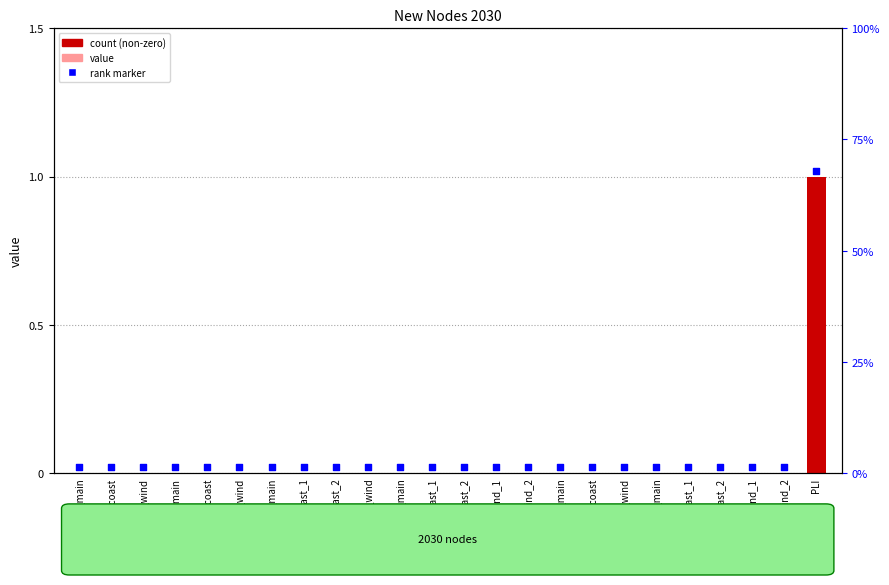

At how many categories does at least one series exceed 0?

24